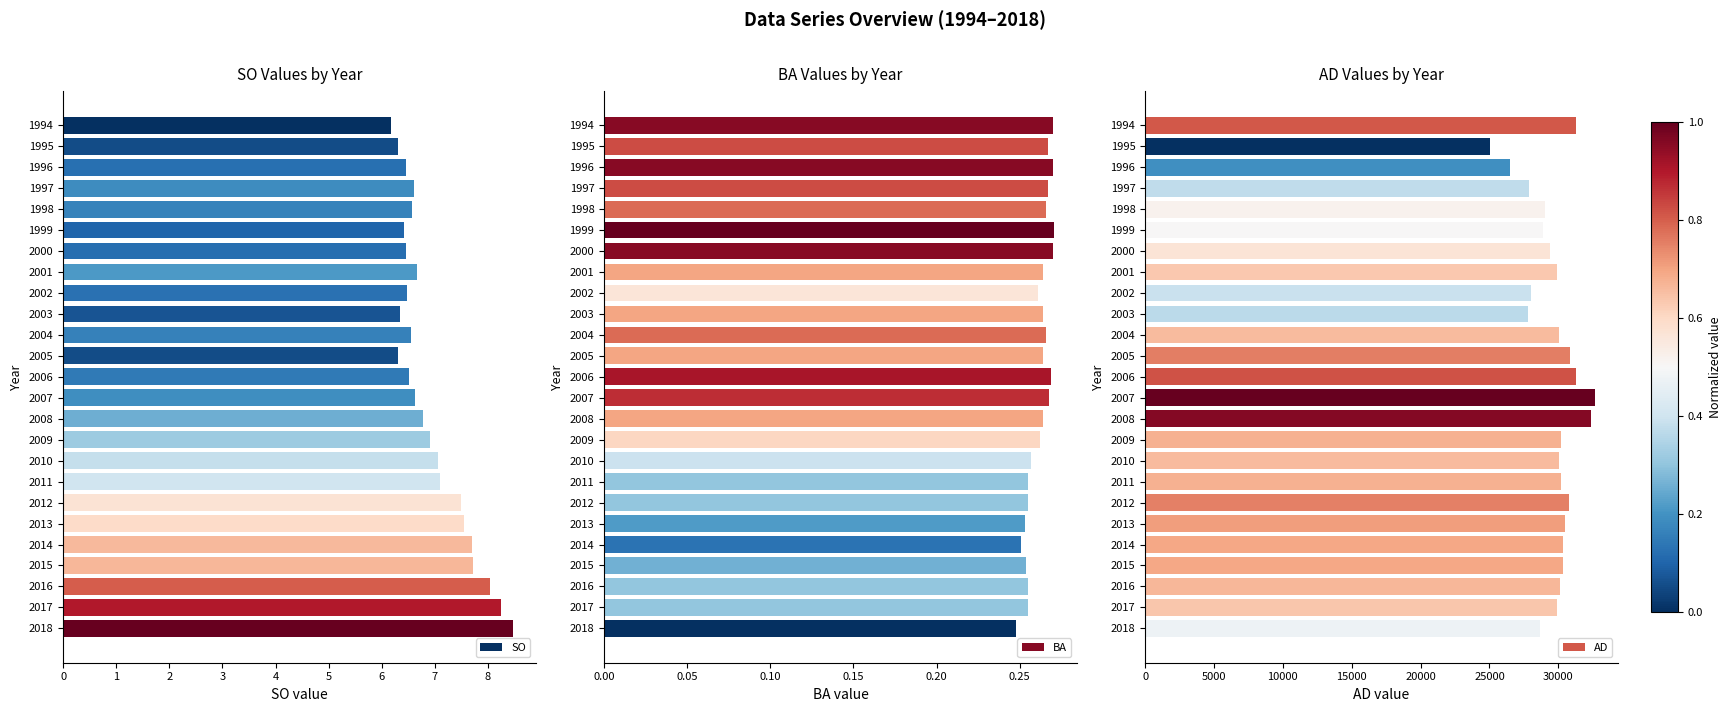

What is the lowest value of the AD series?

25021